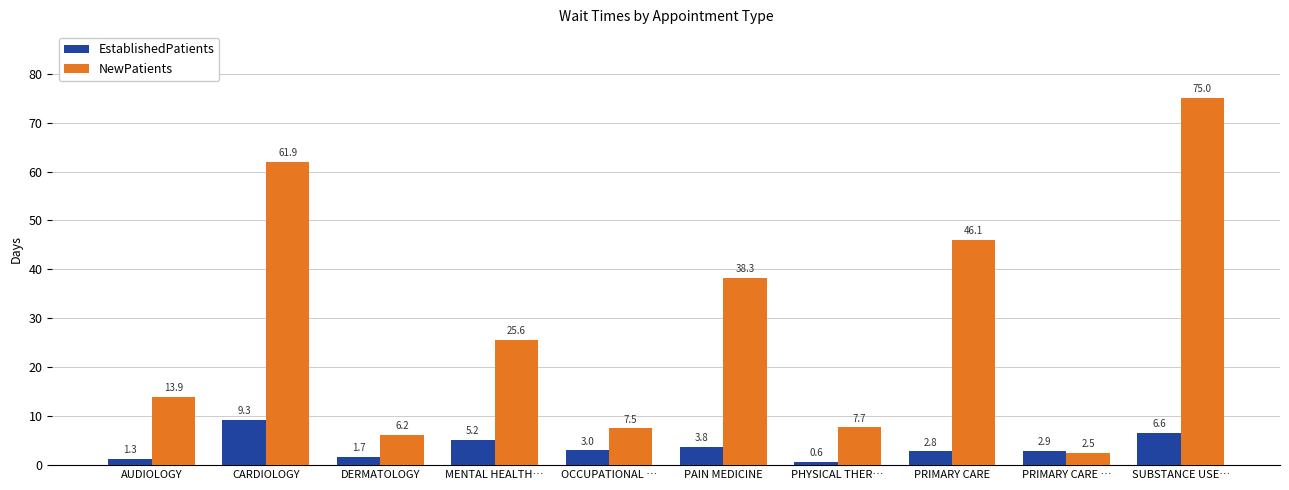

True or false: EstablishedPatients has a value of 9.3 at CARDIOLOGY.

True